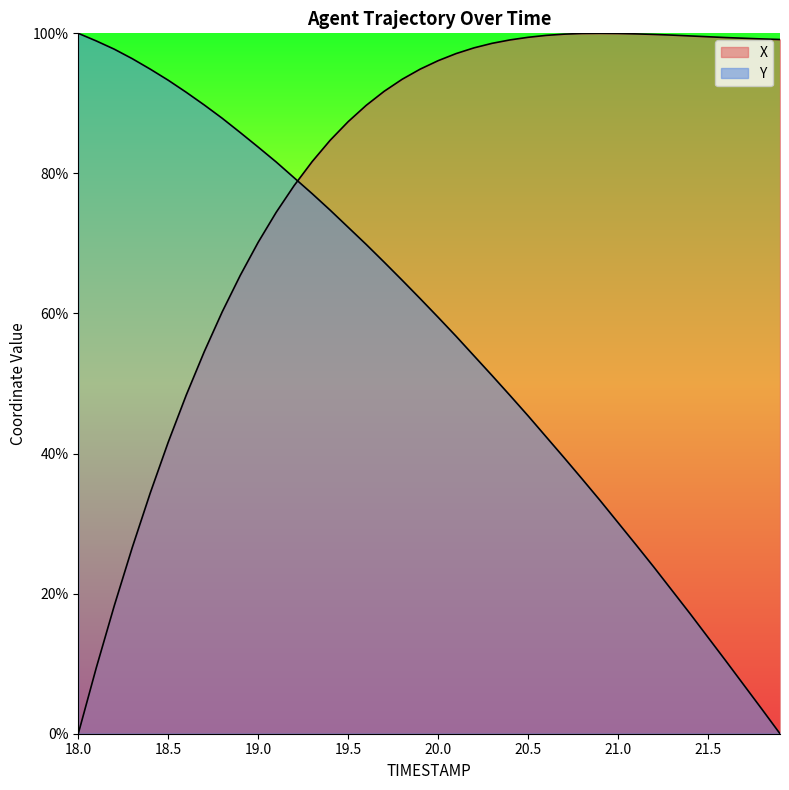

Which label corresponds to the smallest value in the chart?

18.0